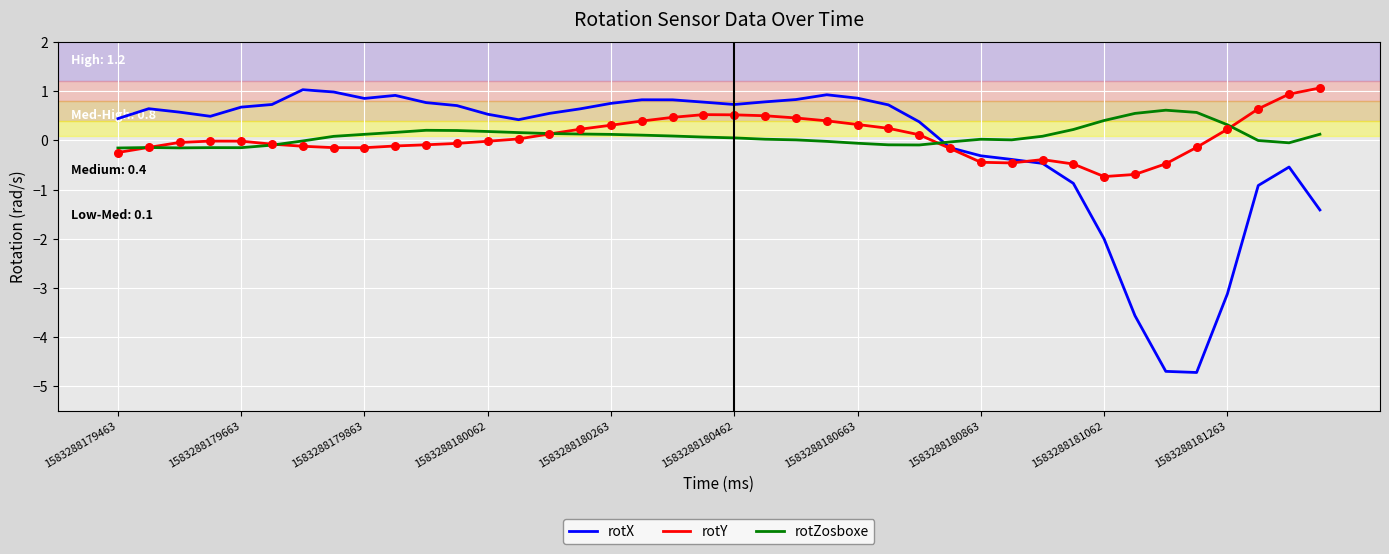

Which series has the largest range (max minus min)?

rotX